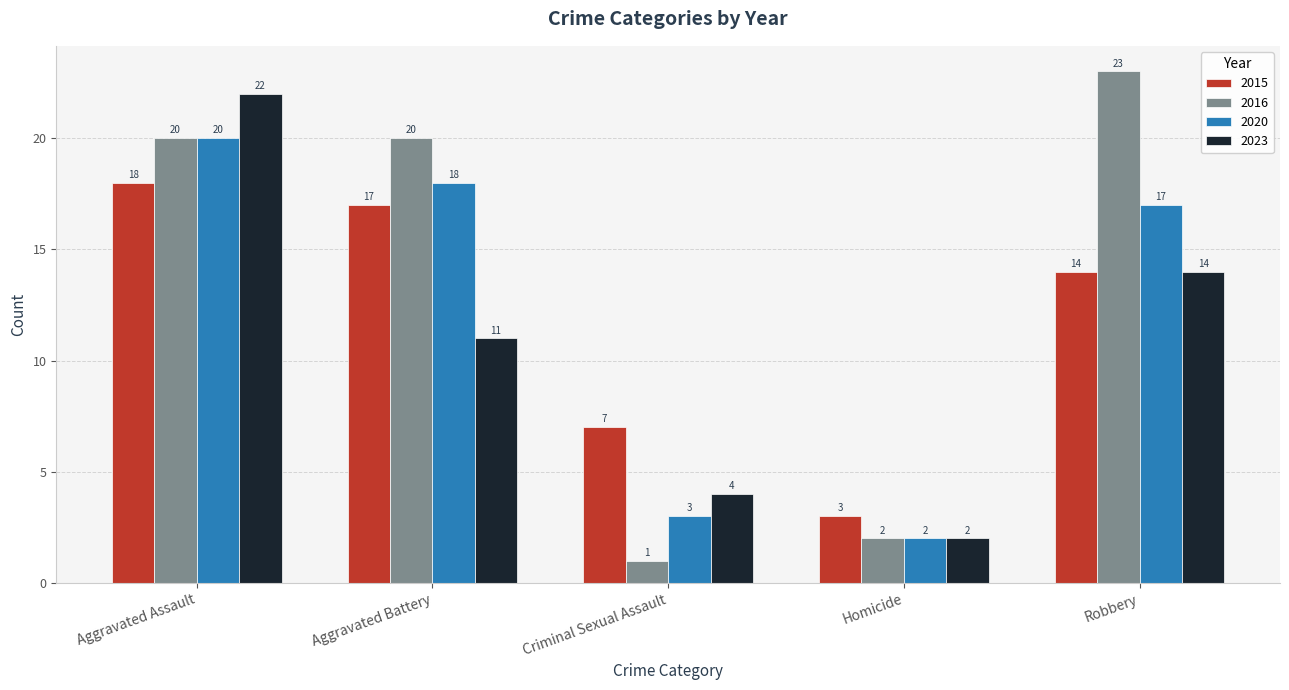

What is the spread (max minus min) of values at Robbery?

9